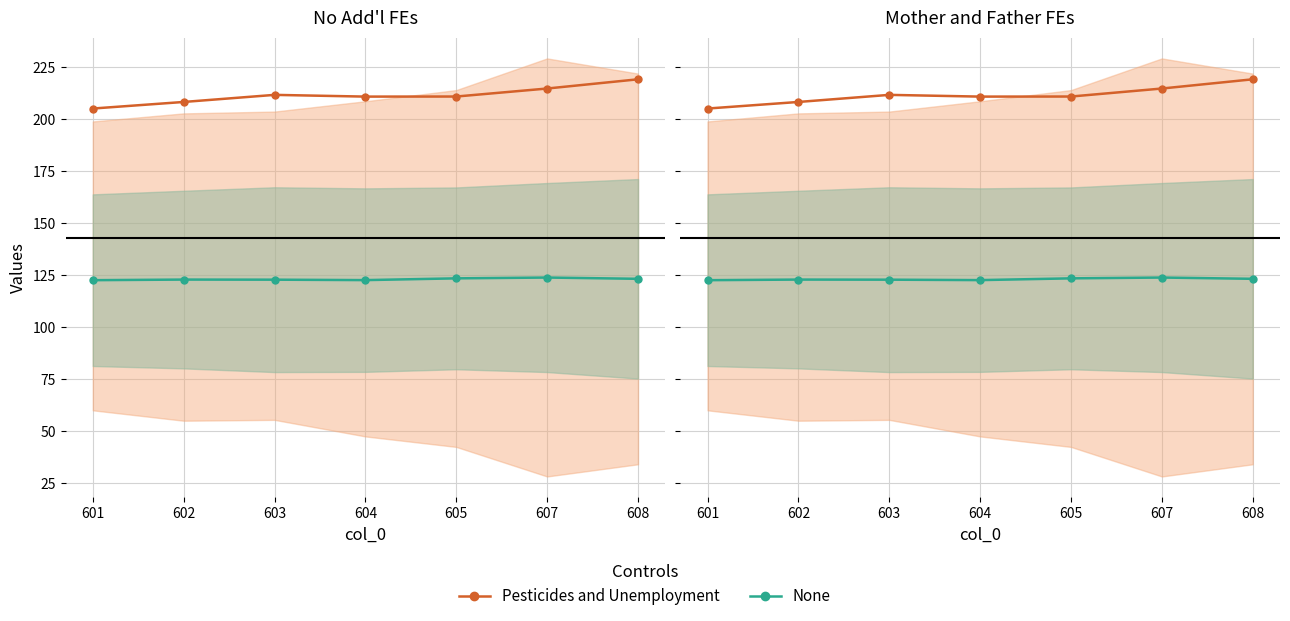

Where is the first local maximum for None?

602